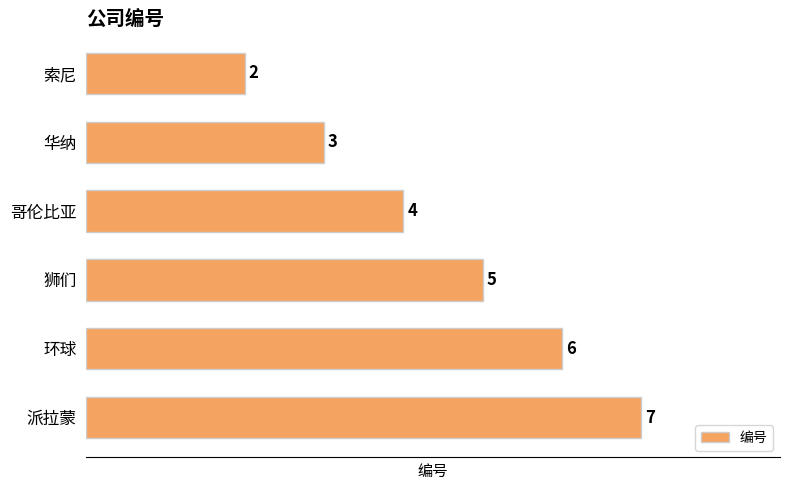

Where is the data nearest to the value 4?

哥伦比亚